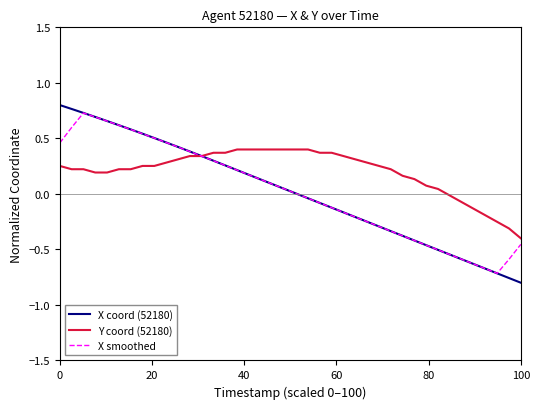

Which series has the largest range (max minus min)?

X coord (52180)